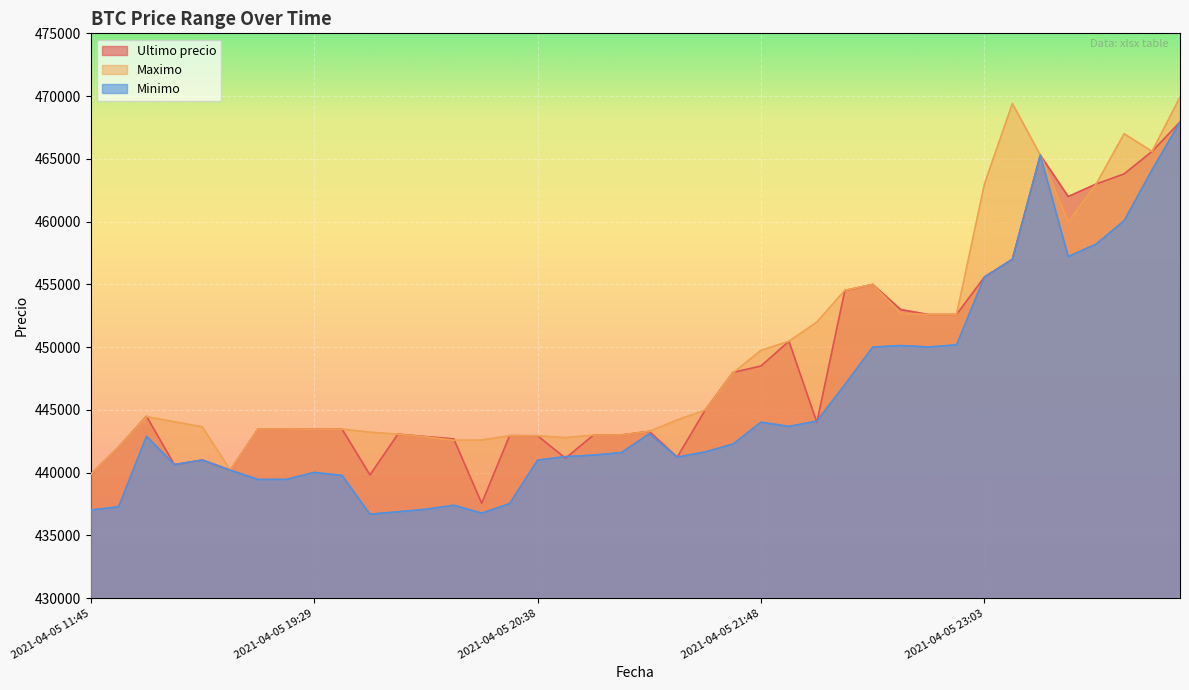

Count the number of data series in this chart.

3